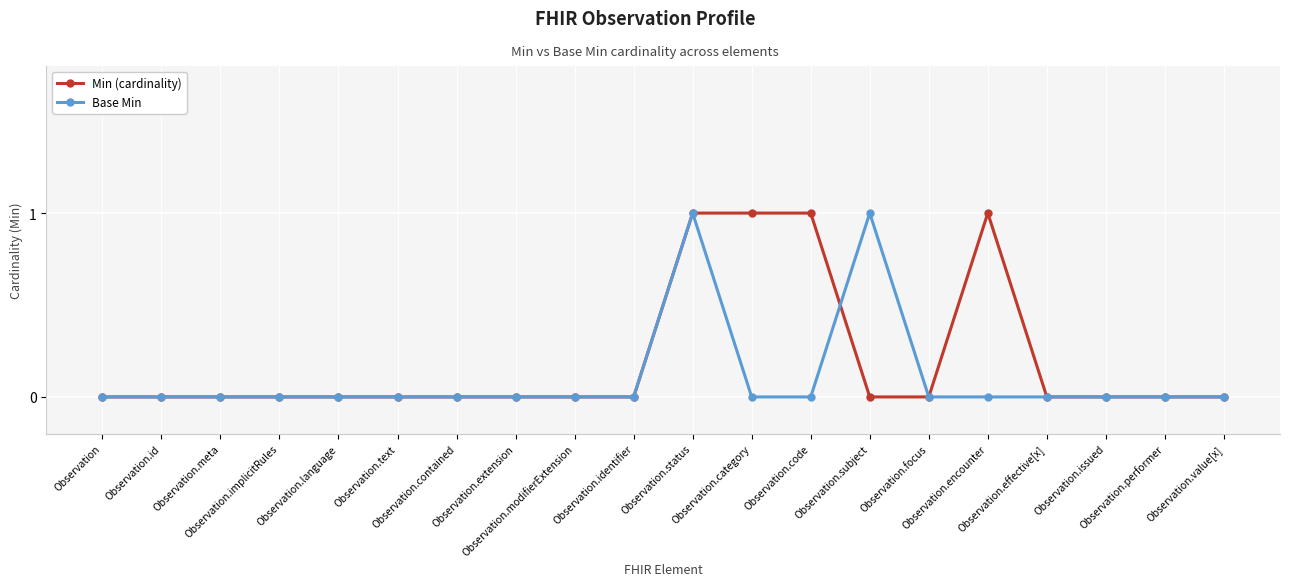

List the series in order of their overall mean, highest first.

Min (cardinality), Base Min